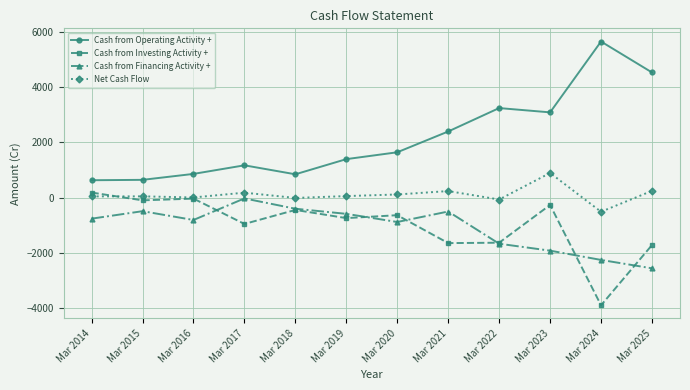

How many lines are shown in the chart?

4